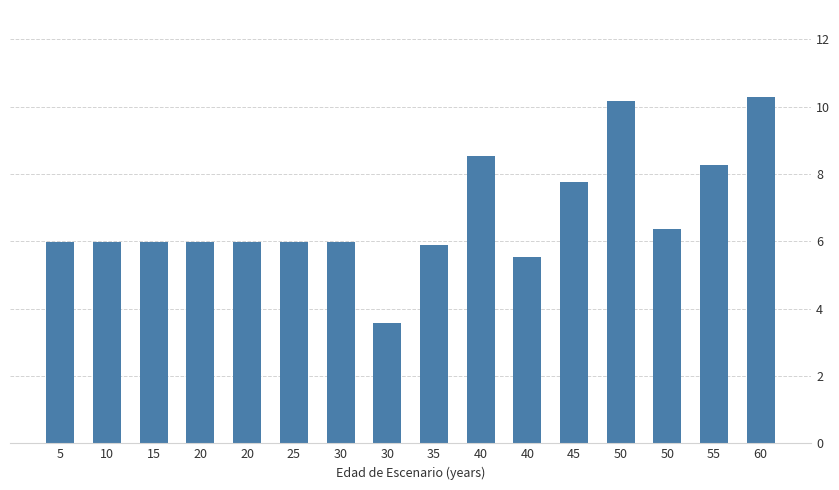

Are the bars horizontal?

No